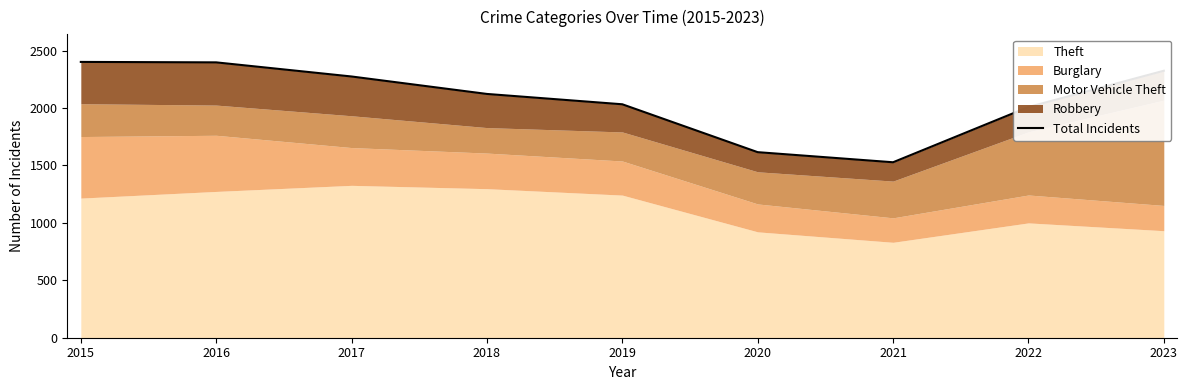

Does the chart have visible grid lines?

No